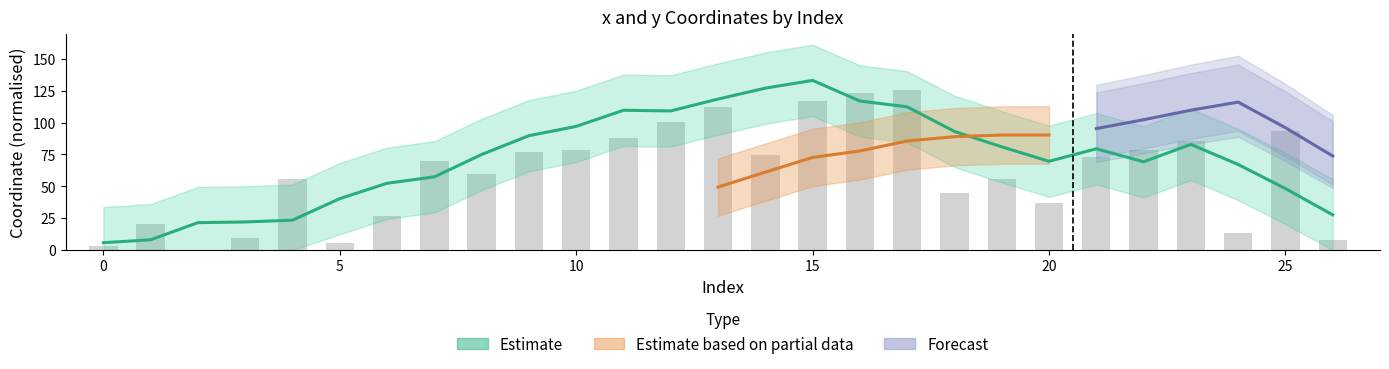

Reading left to right, what are all the values shown in this chart?

0=3.3	1=20.6	2=0.0	3=9.6	4=55.8	5=5.5	6=26.6	7=70.1	8=59.6	9=76.8	10=78.3	11=87.9	12=100.4	13=112.2	14=74.6	15=117.0	16=123.5	17=125.7	18=45.0	19=55.7	20=36.7	21=73.4	22=78.5	23=85.8	24=13.4	25=93.2	26=8.0